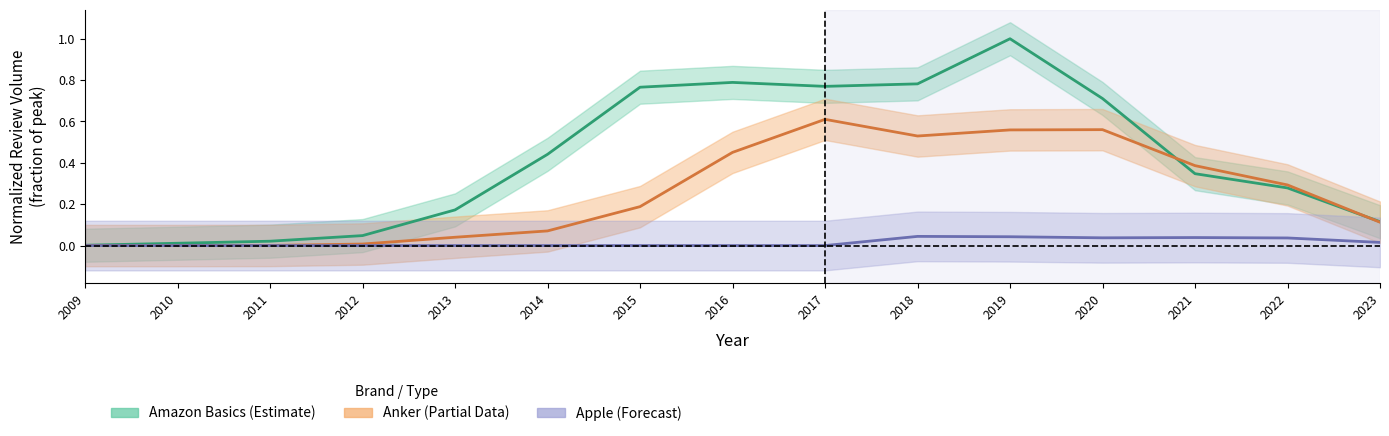

True or false: Anker and Apple cross at least once.

False